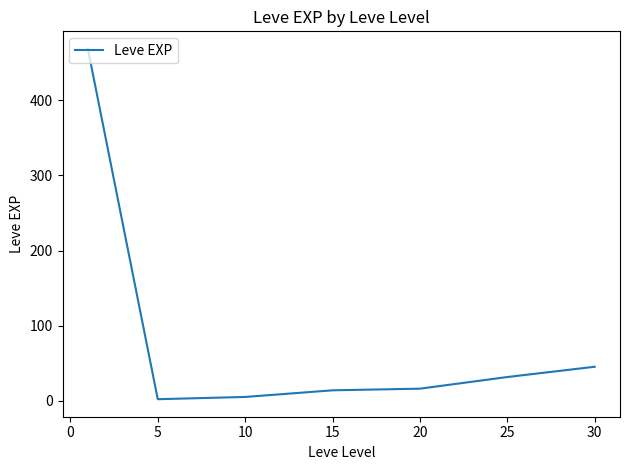

True or false: there are more than 2 points higher than both neighbors.

False